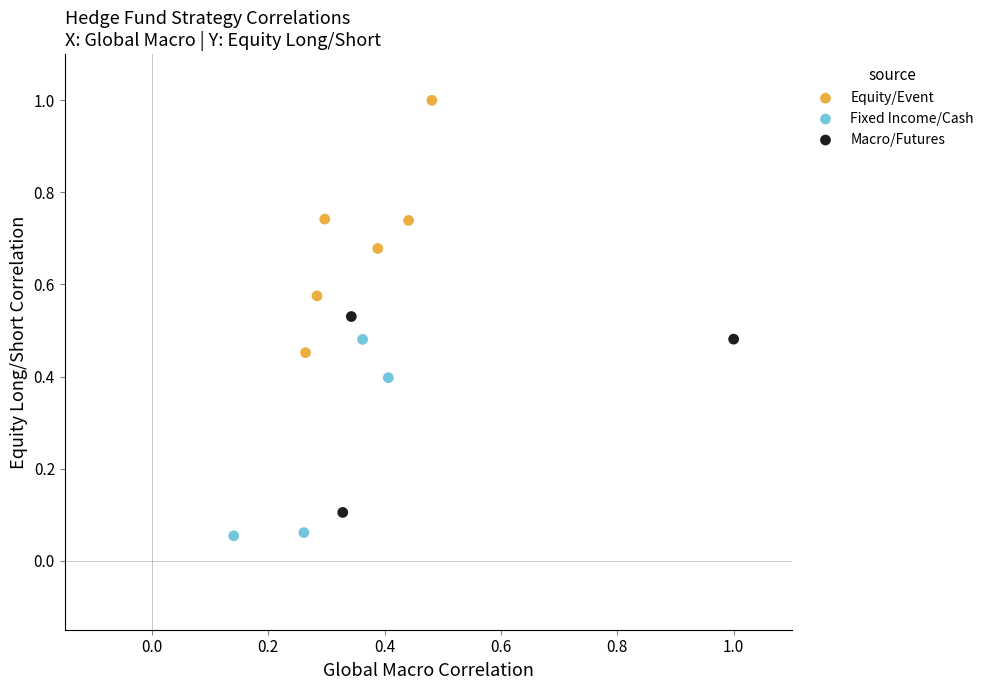

Which series reaches the maximum Y coordinate?

Equity/Event